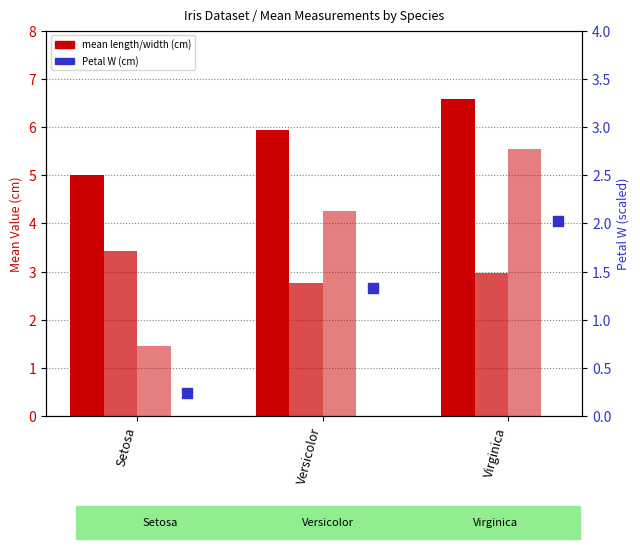

At which category is the sum across all series the highest?

Virginica